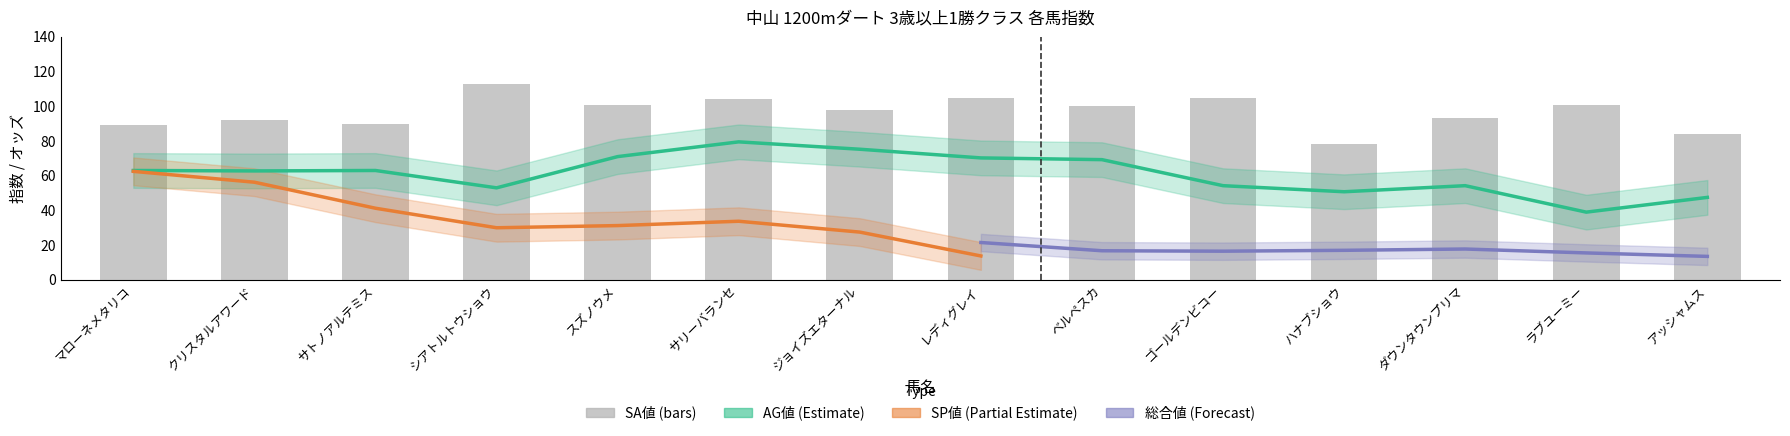

What is the value of the SA値 bar at the 5th from the left?

101.0